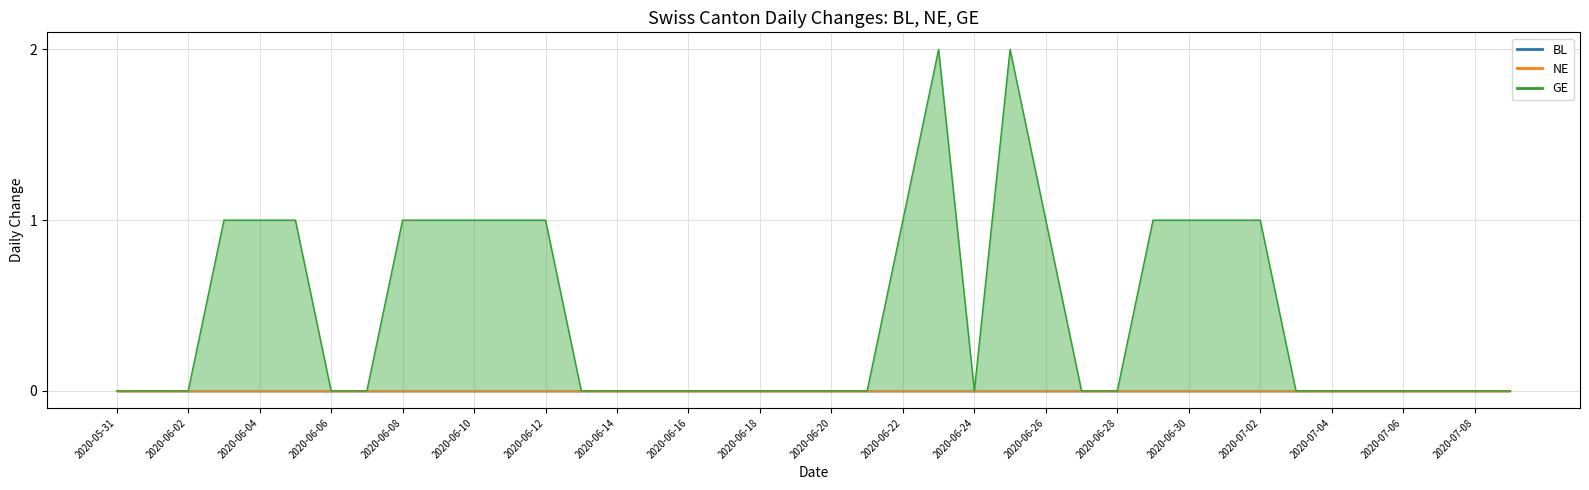

True or false: BL has more than 1 interior local peaks.

False